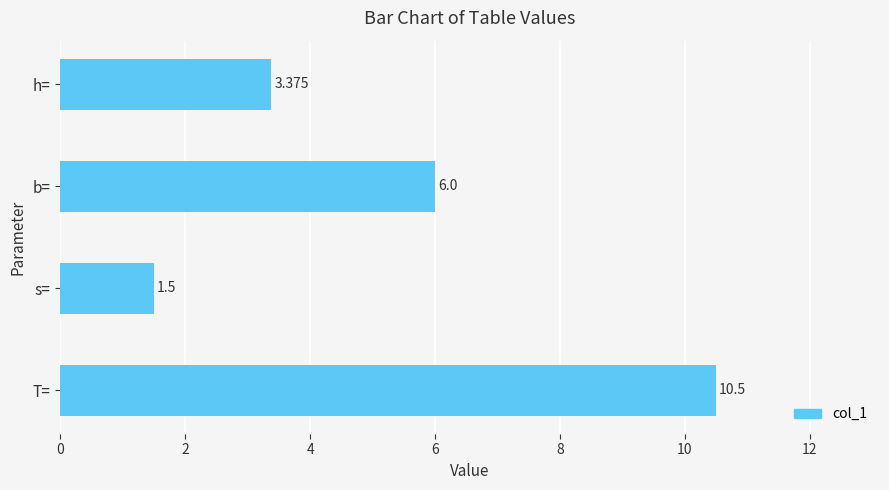

Between T= and h=, which is larger?

T=